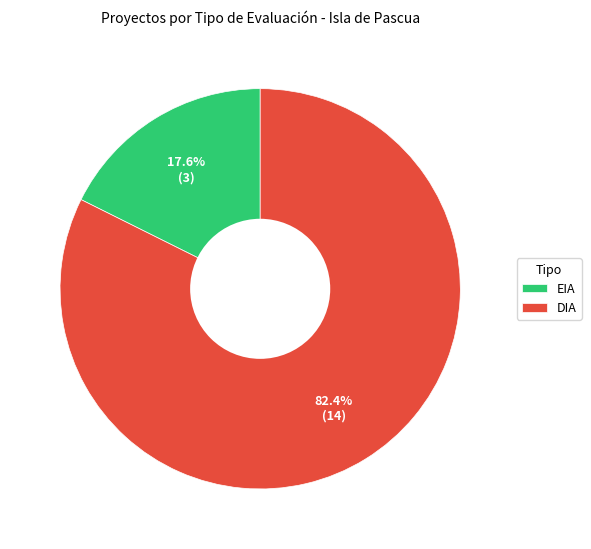

What is the largest slice in the pie chart?

DIA